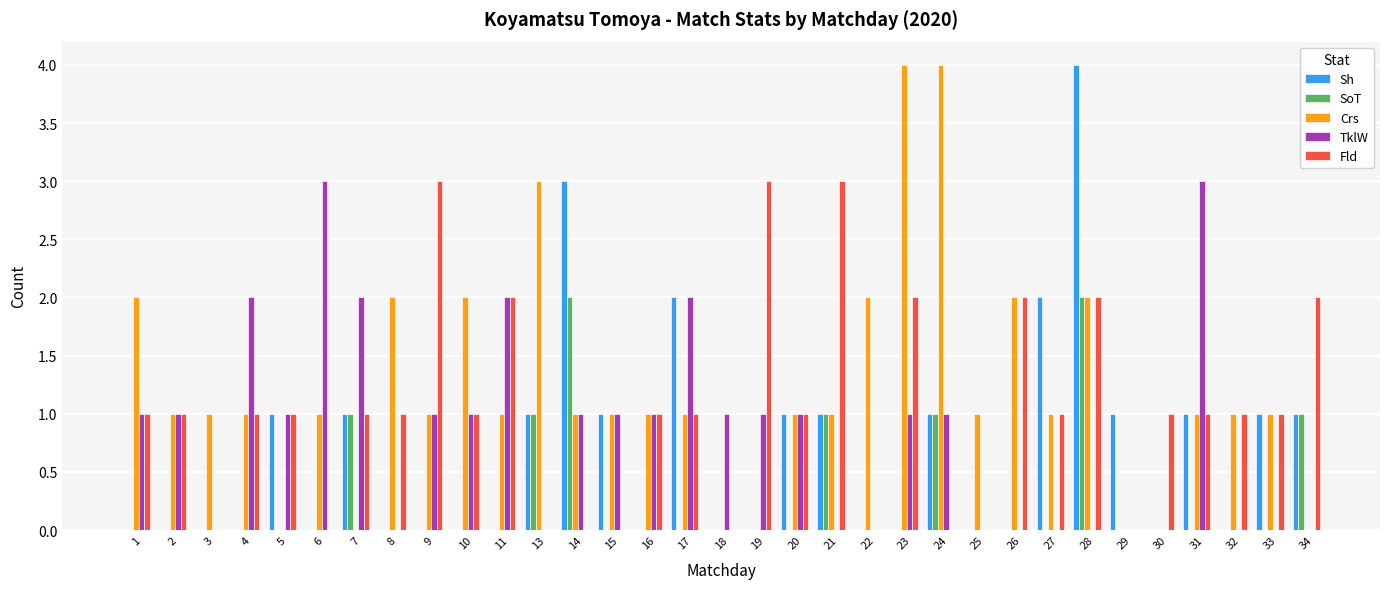

How many groups of bars are there?

33